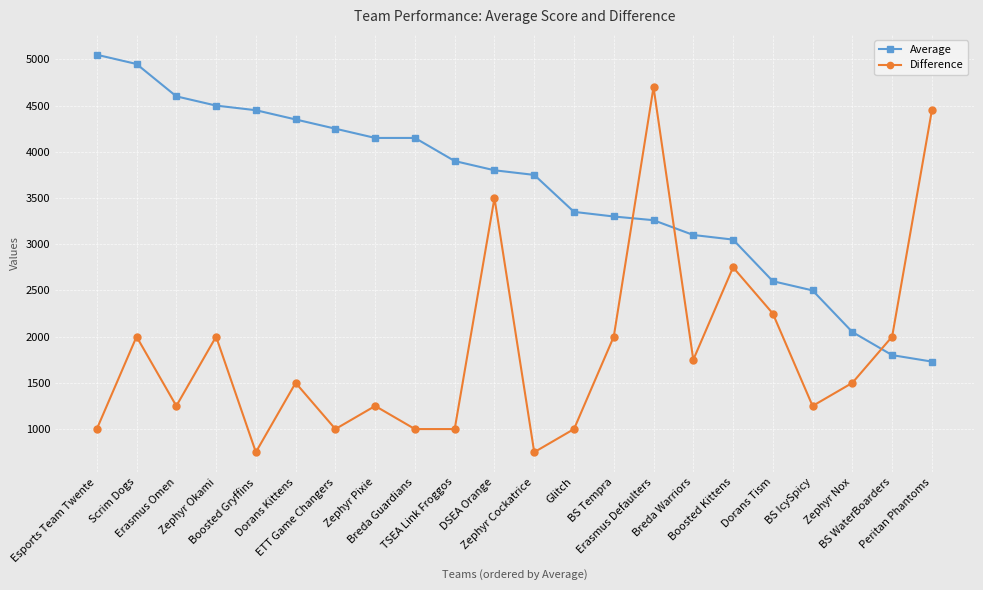

What is the value of the Average point at the 11th from the left?

3800